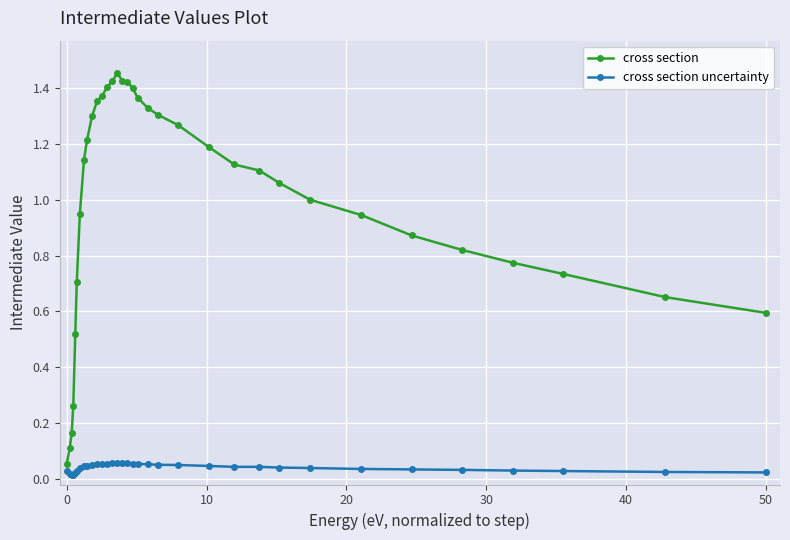

Which series has the widest spread of values?

cross section